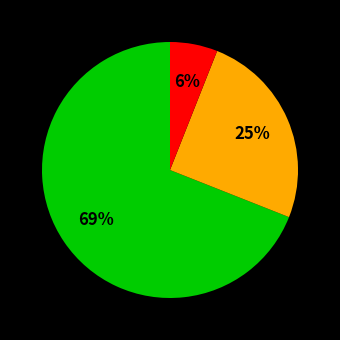

To the nearest percent, what is the difference between the largest and smallest slice percentages?

63%